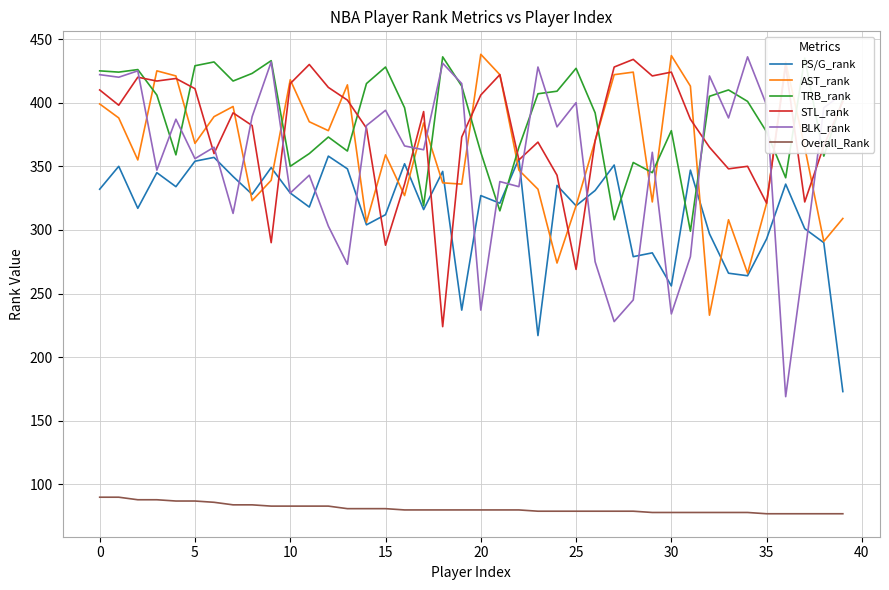

Which series has the widest spread of values?

BLK_rank